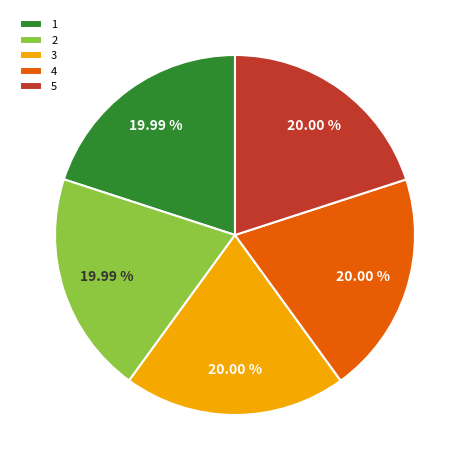

Approximately how many times larger is the value at 4 compared to 1?

1.0